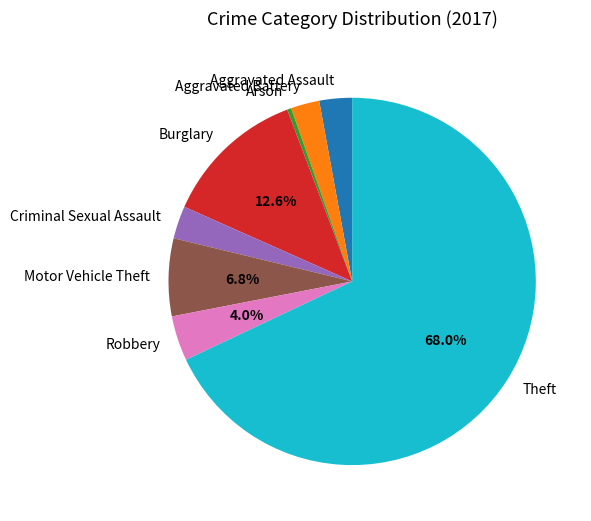

To the nearest percent, what portion does Robbery represent?

4%